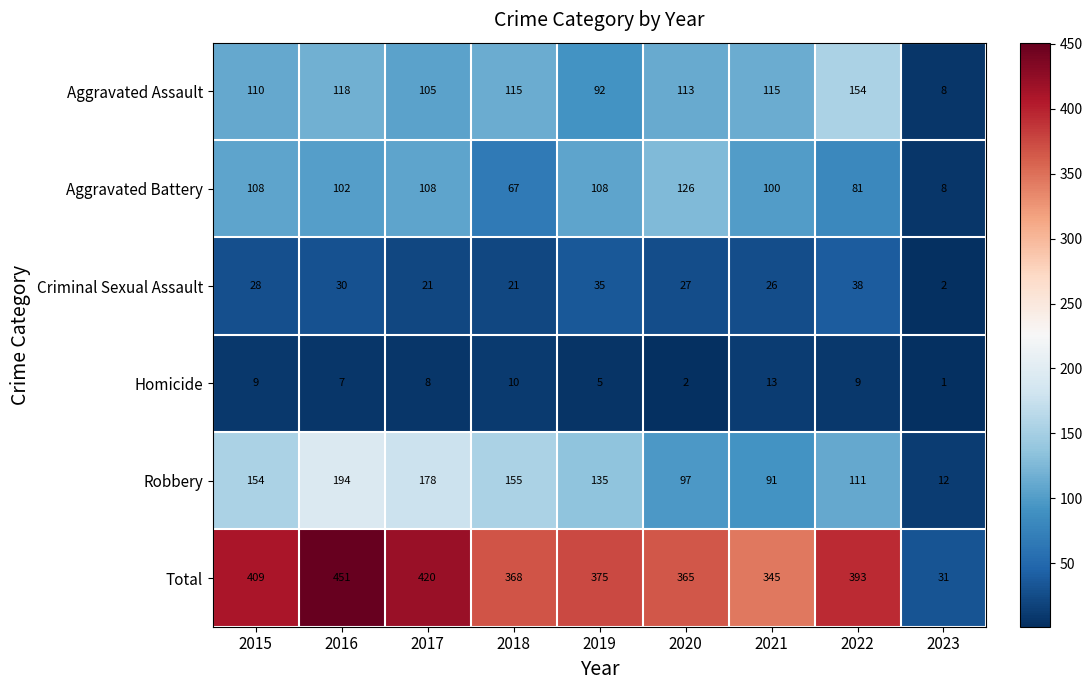

What is the total value across all series at 2021?

690